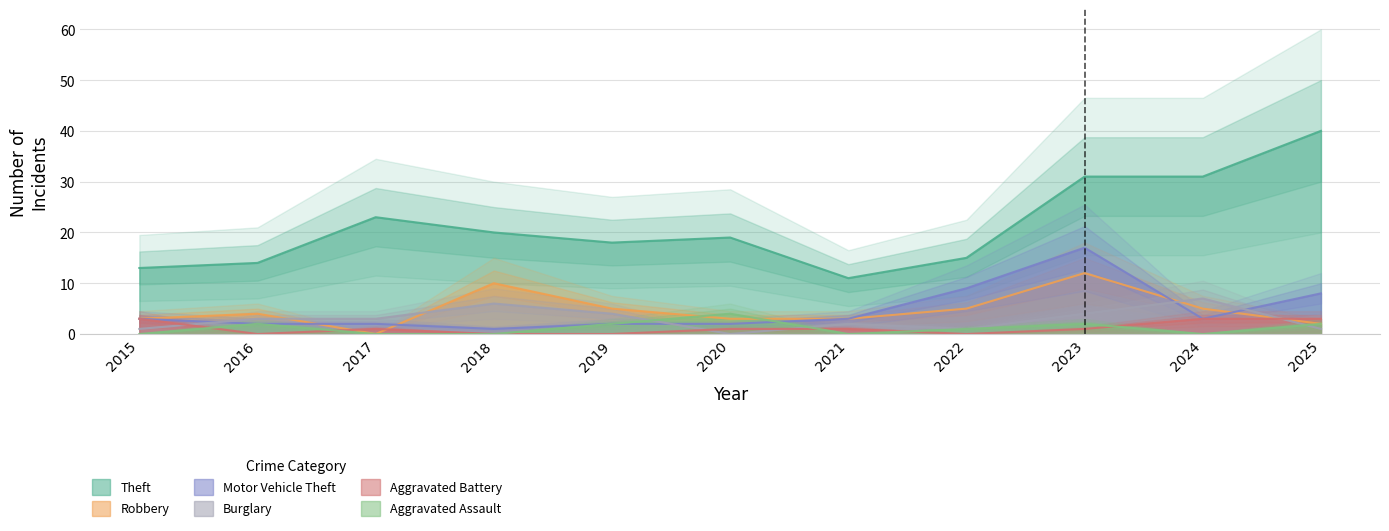

What is the difference between the second highest and minimum values in the Aggravated Assault series?

2